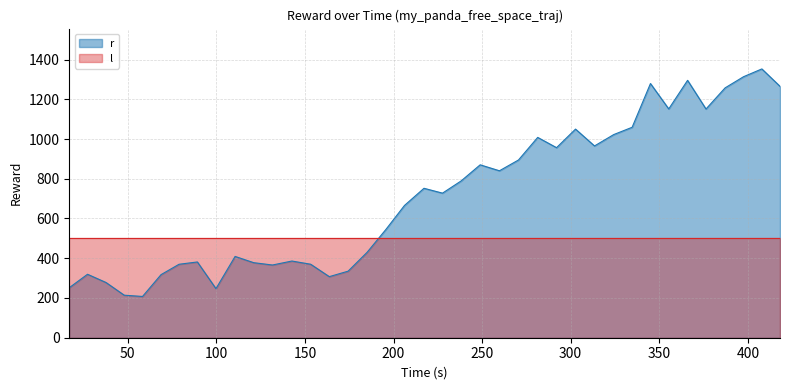

What is the difference between the maximum and minimum values in the r series?

1145.1